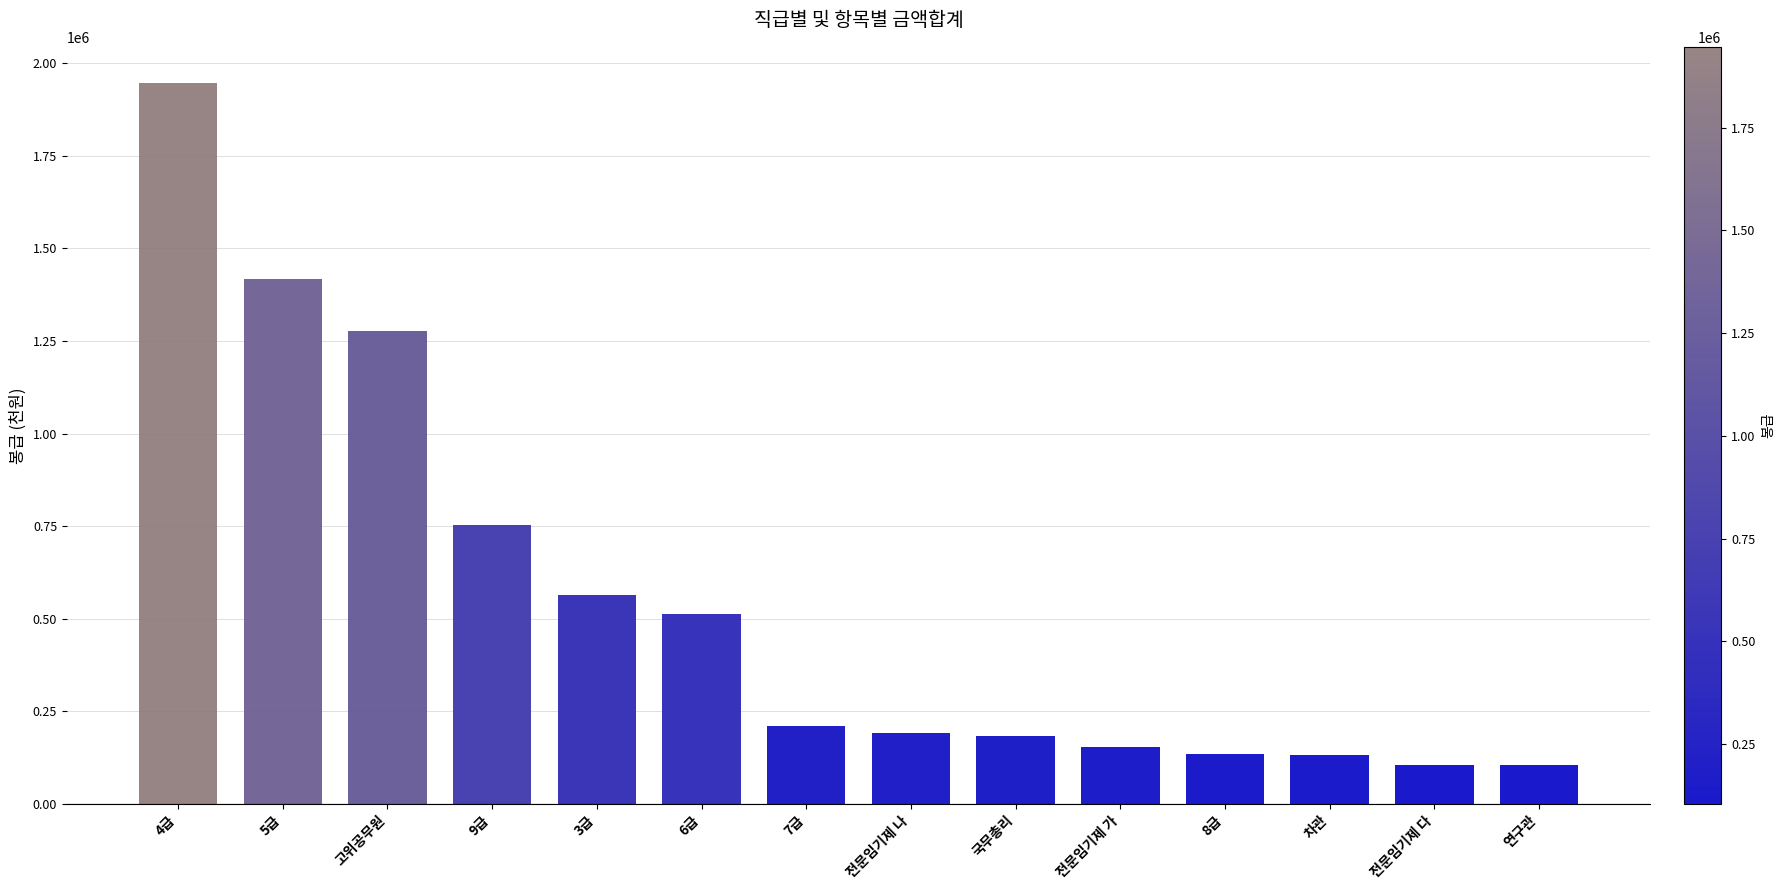

Where is the data nearest to the value 1025479?

고위공무원